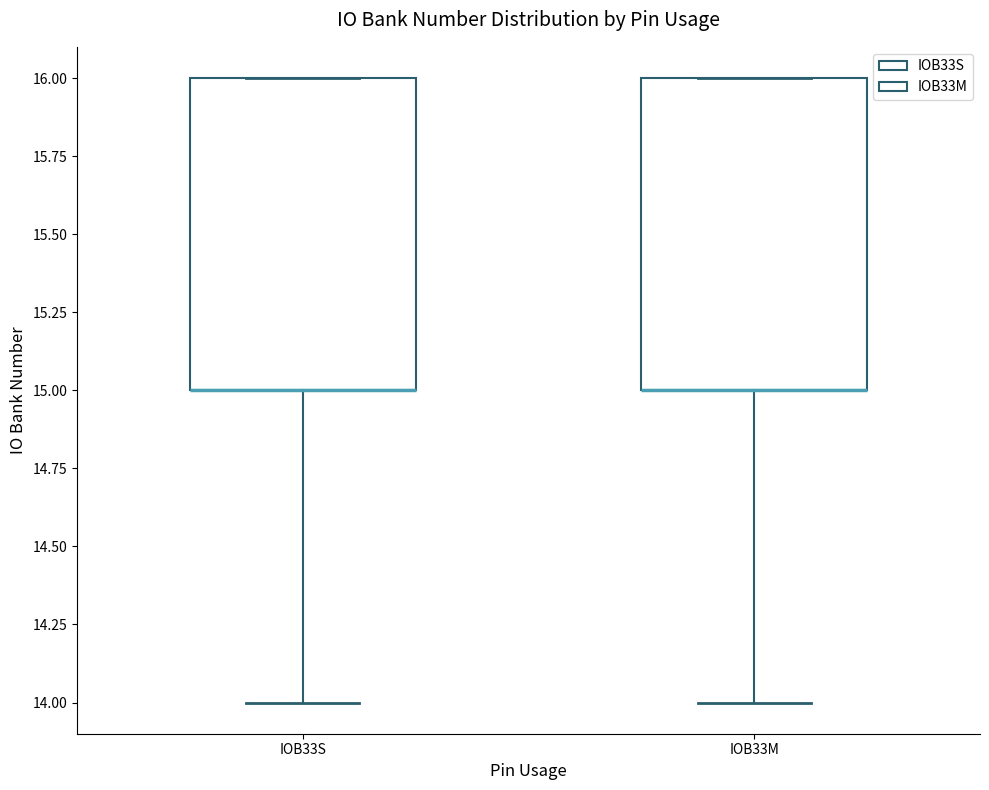

Reading left to right, read every box against the y-axis: the position of its median line, the range the box covers, and the ends of its whiskers. The values are not printed on the chart, so give them approximately, as read against the axis.

IOB33S: median 15 (drawn on the box's lower edge), box 15 to 16, whiskers 14 to 16
IOB33M: median 15 (drawn on the box's lower edge), box 15 to 16, whiskers 14 to 16